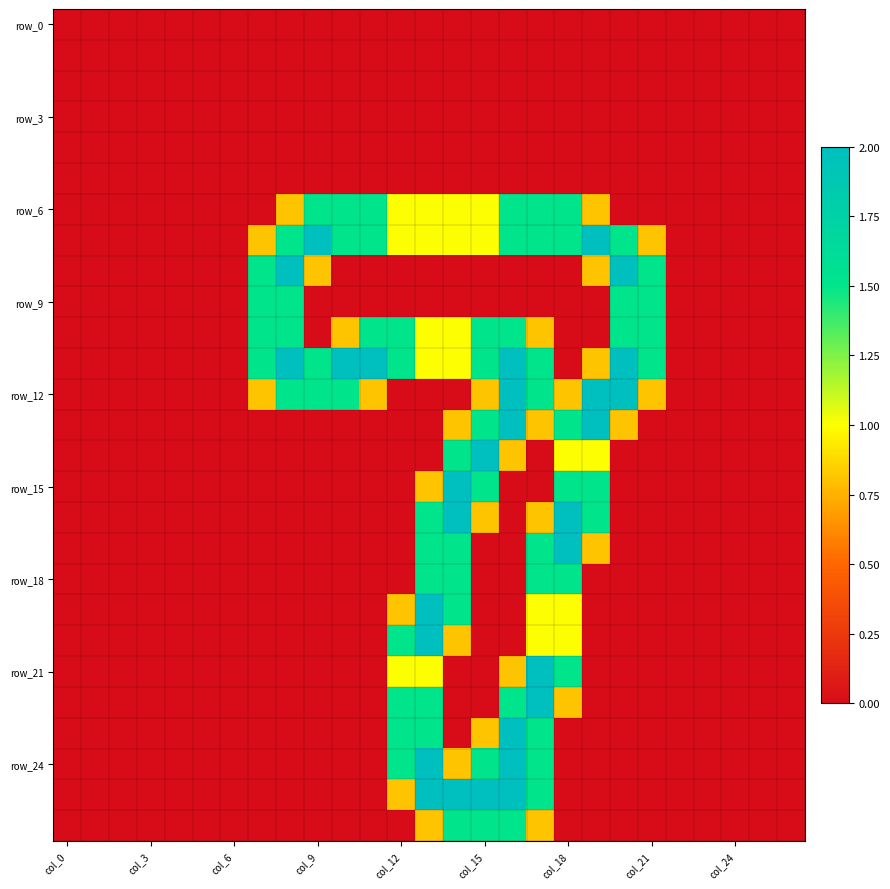

At how many categories does at least one series exceed 0?

15